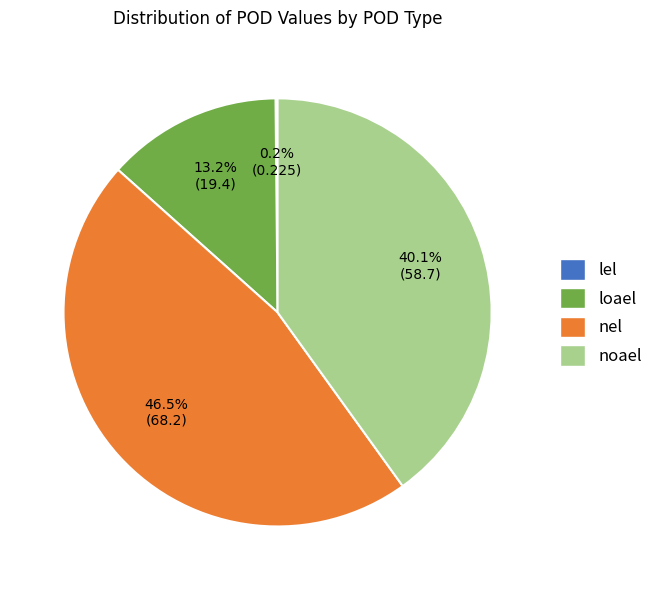

Which category has the biggest portion of the pie?

nel